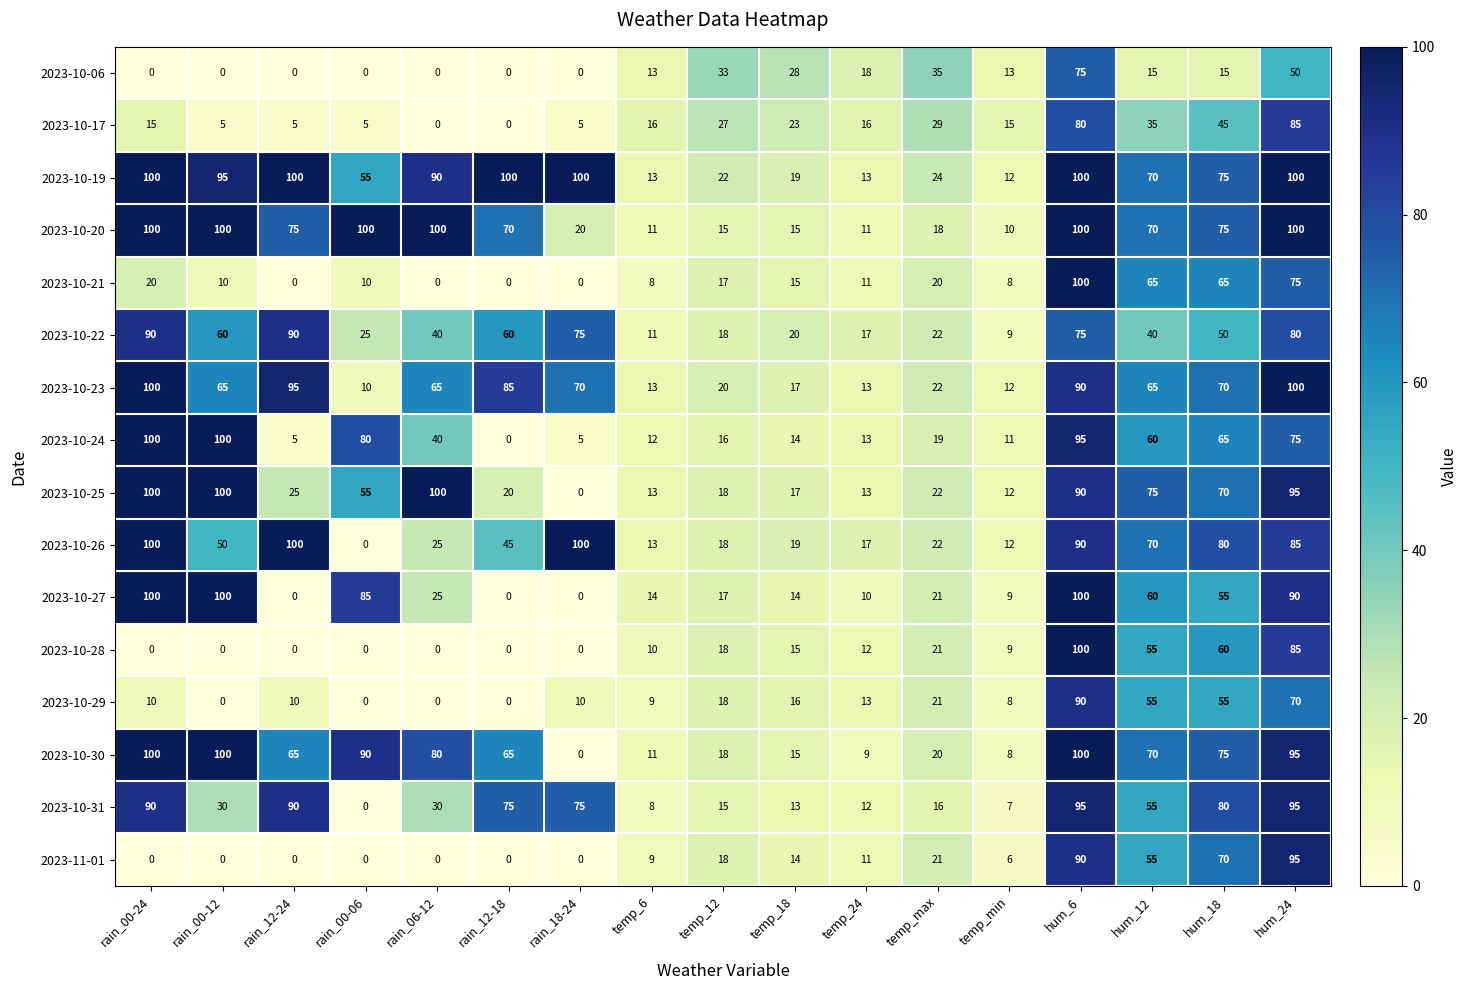

At which label does 2023-10-22 first exceed 40?

rain_00-24